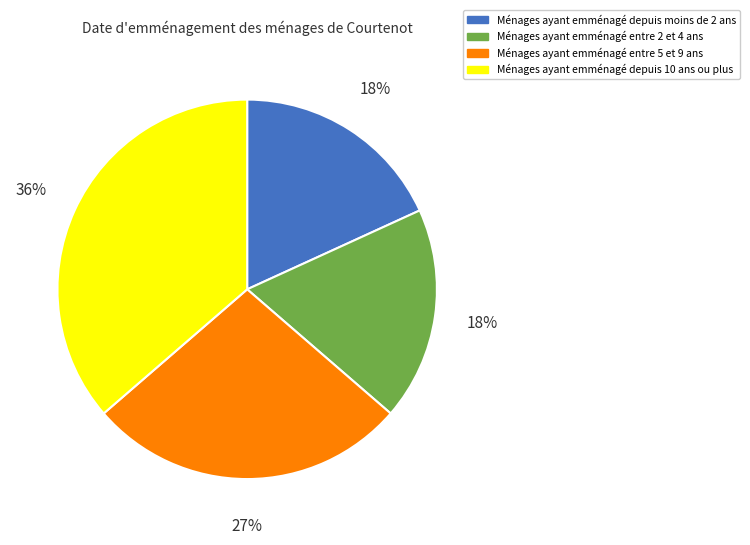

To the nearest percent, what portion does Ménages ayant emménagé depuis moins de 2 ans represent?

18%